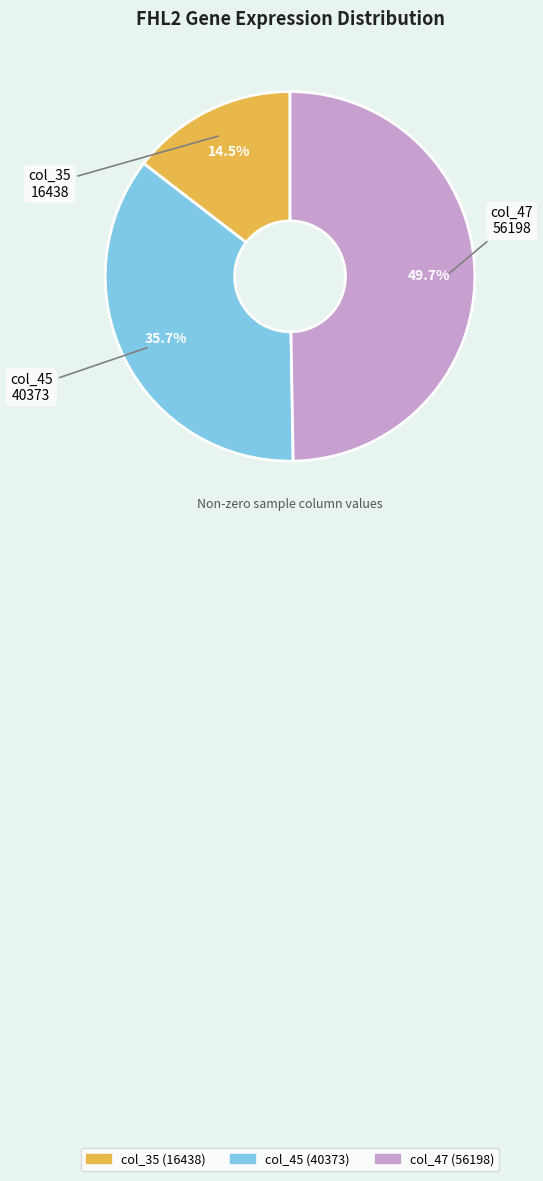

How many slices are in this pie chart?

3